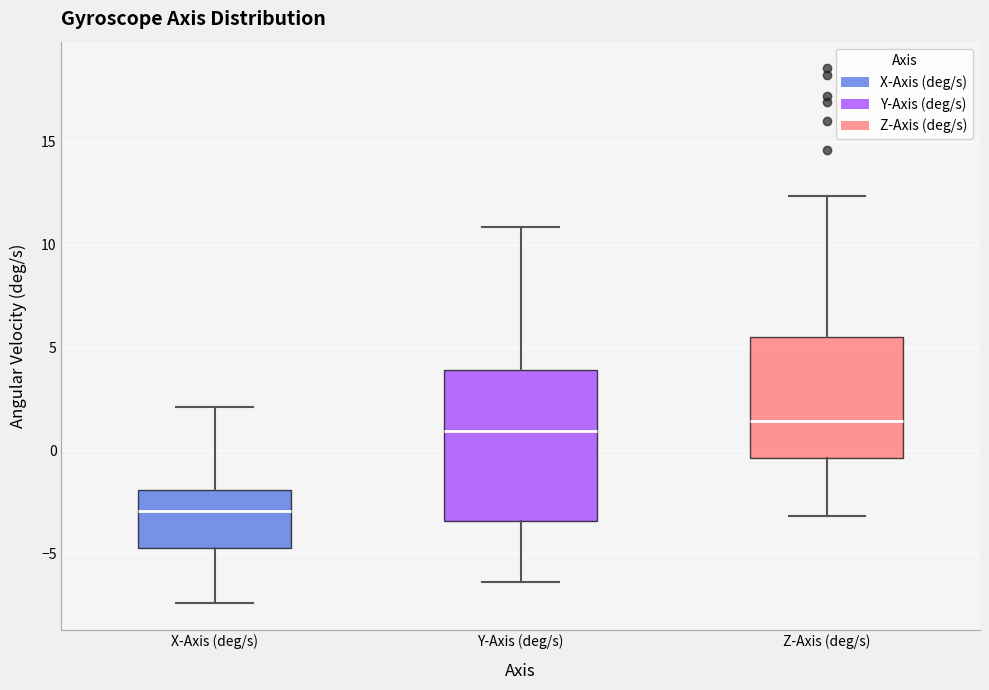

Where does the median line of the box for Y-Axis (deg/s) sit on the y-axis? The values are not printed on the chart, so give them approximately, as read against the axis.

1.0